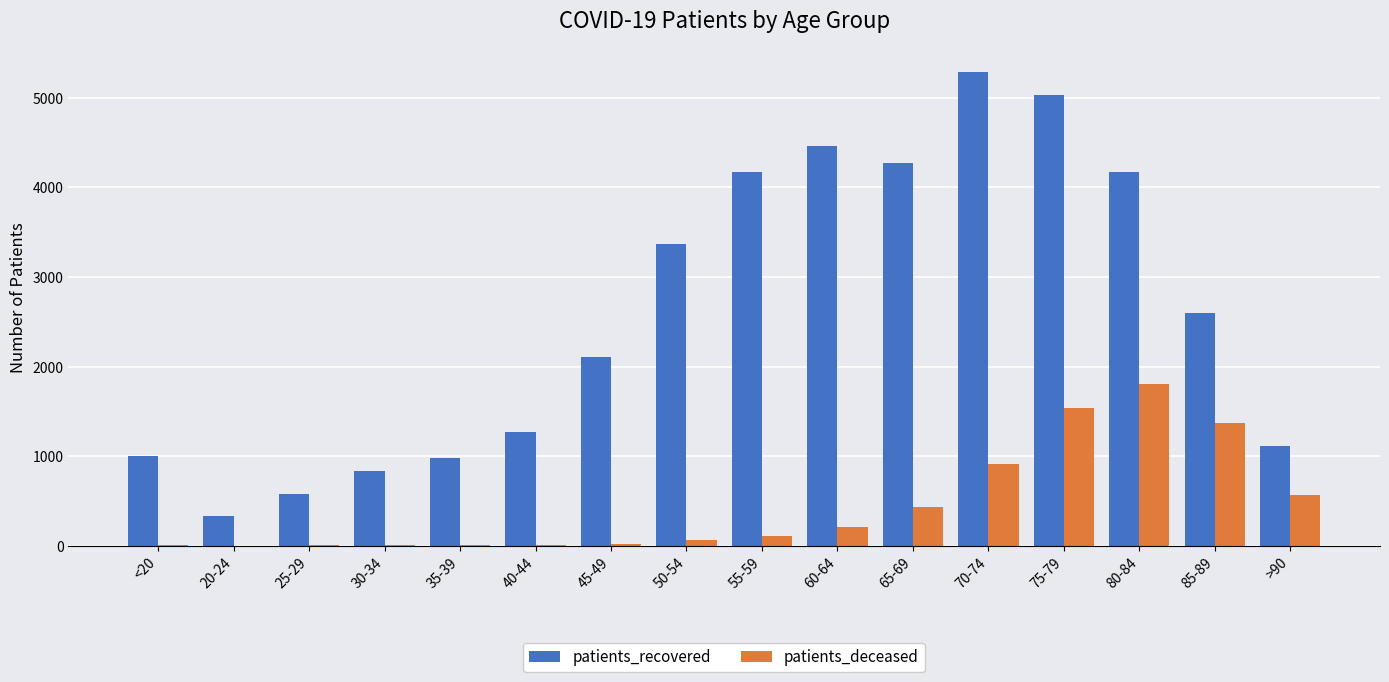

What are all the series names shown in the legend?

patients_recovered, patients_deceased